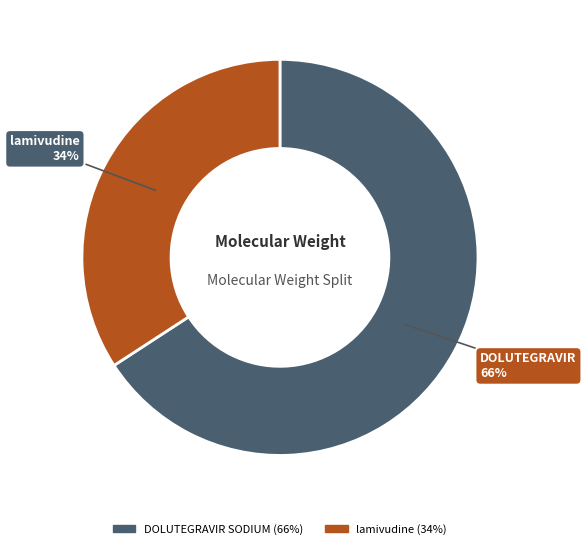

Do DOLUTEGRAVIR SODIUM and lamivudine together represent more than half of the pie?

Yes